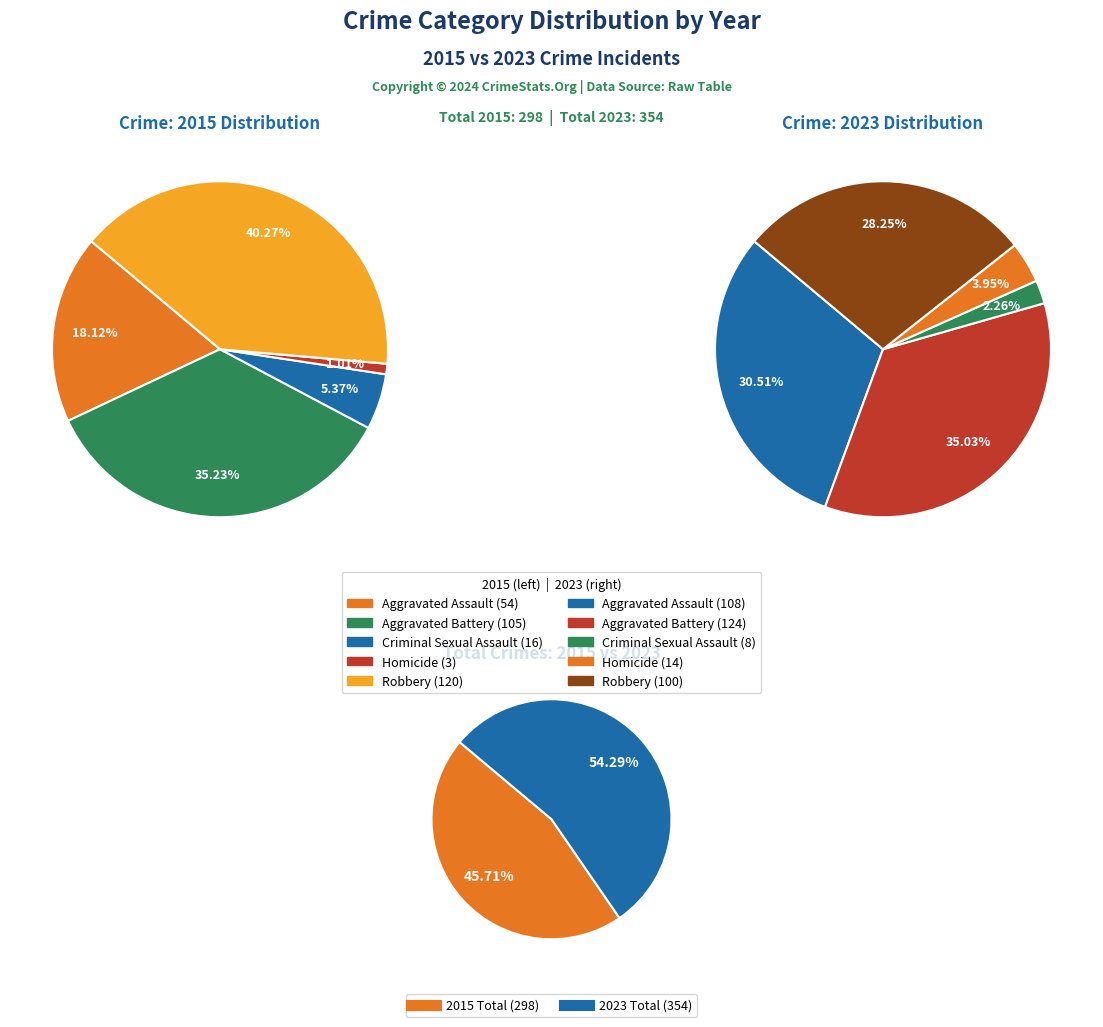

Does any single category account for the majority?

No